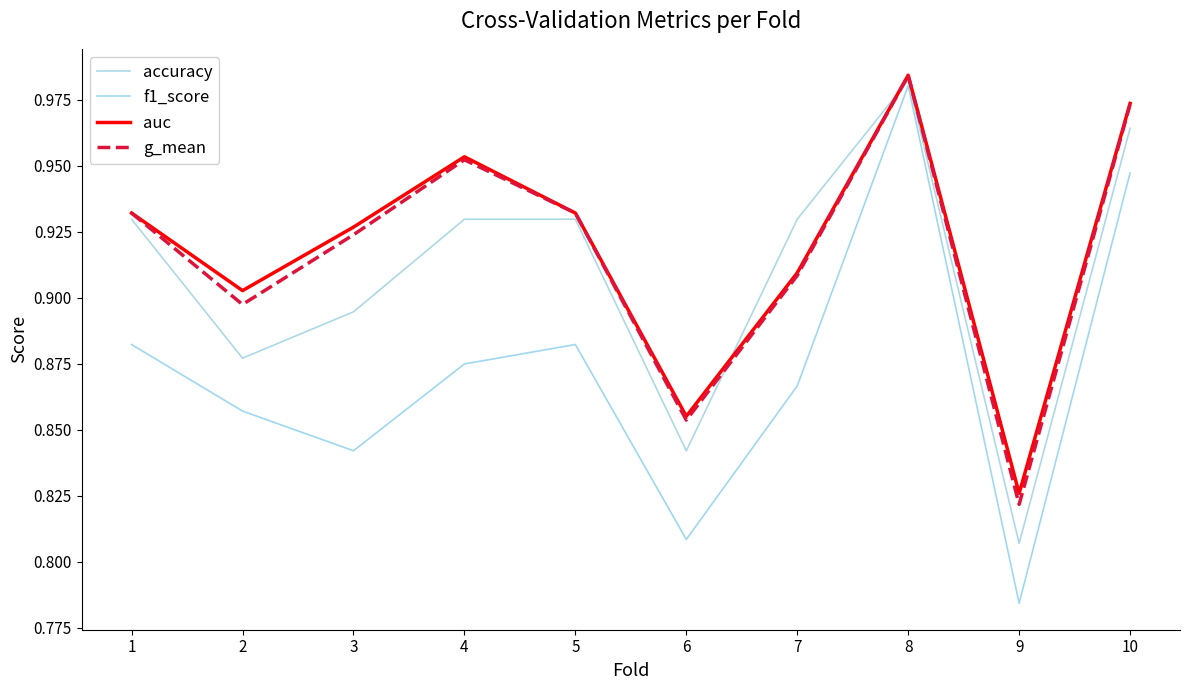

At which category does g_mean reach its first local valley?

2